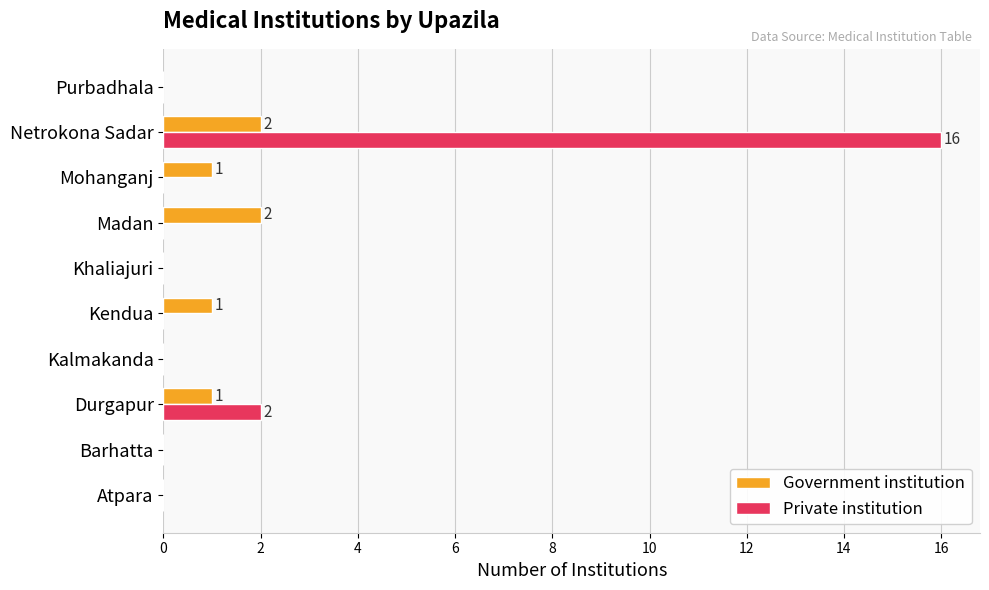

At which category does the chart reach its peak across all series?

Netrokona Sadar